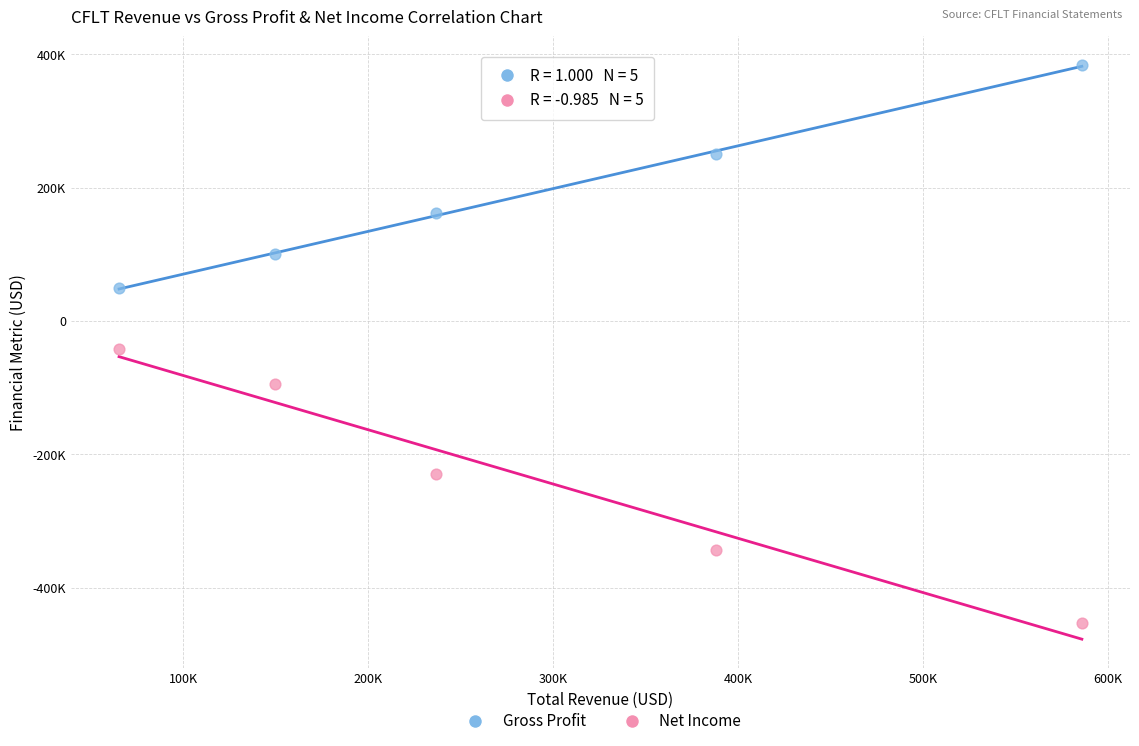

Which series reaches the maximum Y coordinate?

Gross Profit